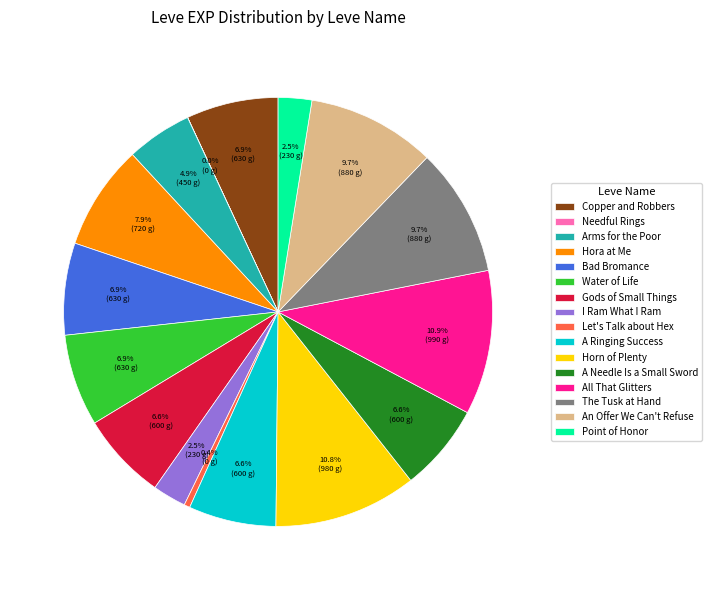

What is the ratio of the value at Horn of Plenty to the value at Gods of Small Things?

1.6